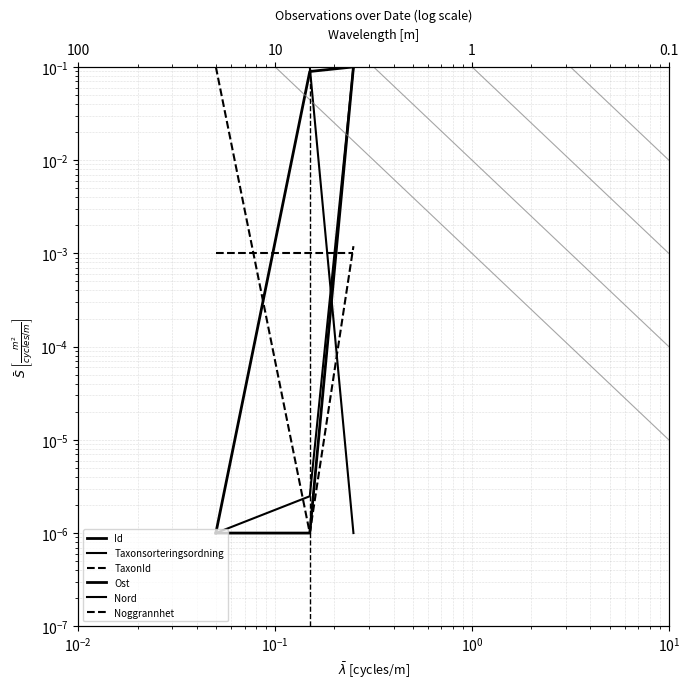

At how many categories does at least one series exceed 0?

3